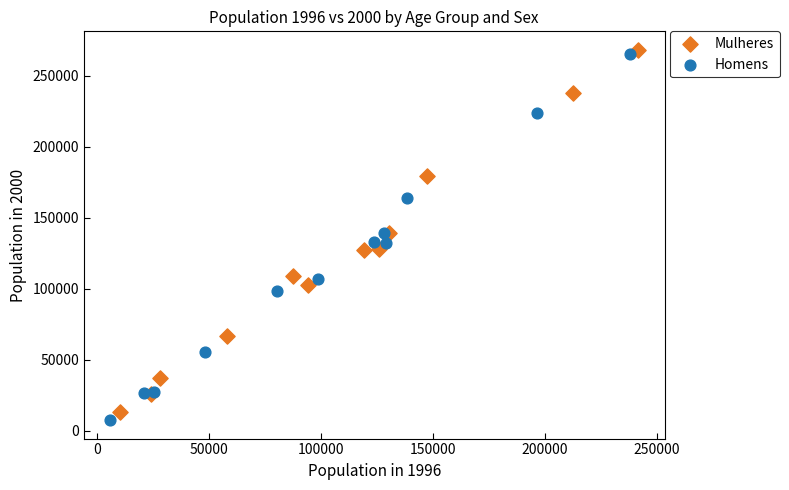

Which series has the widest spread of Y values?

Homens